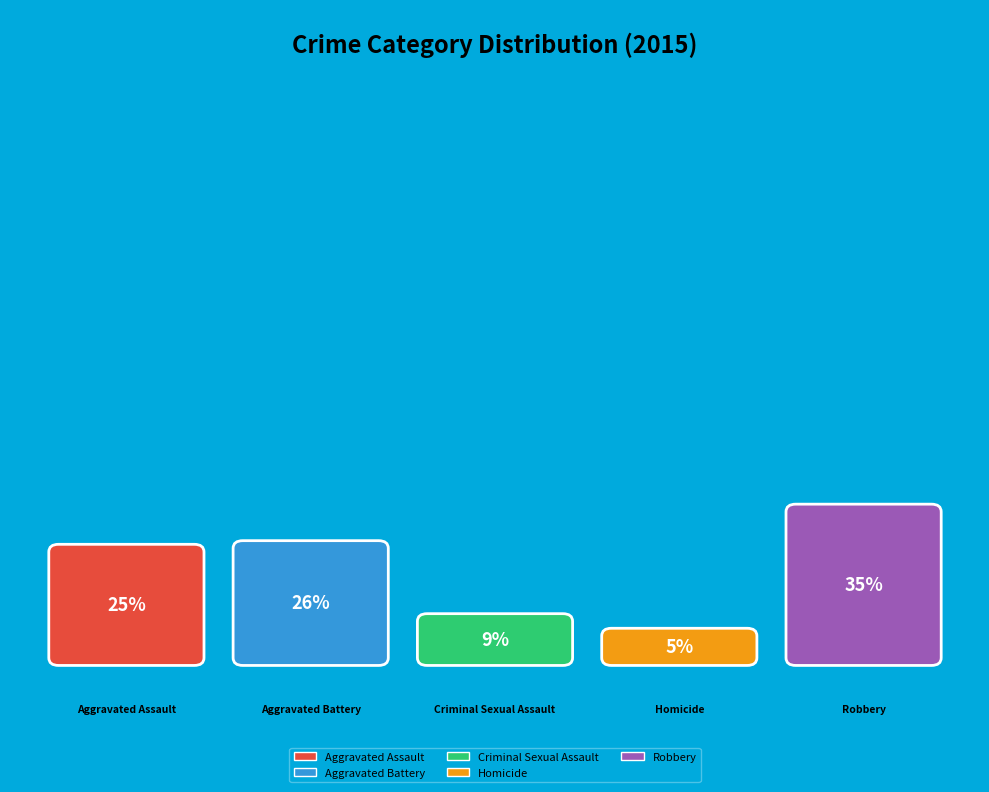

To the nearest percent, what is the difference between the largest and smallest slice percentages?

30%